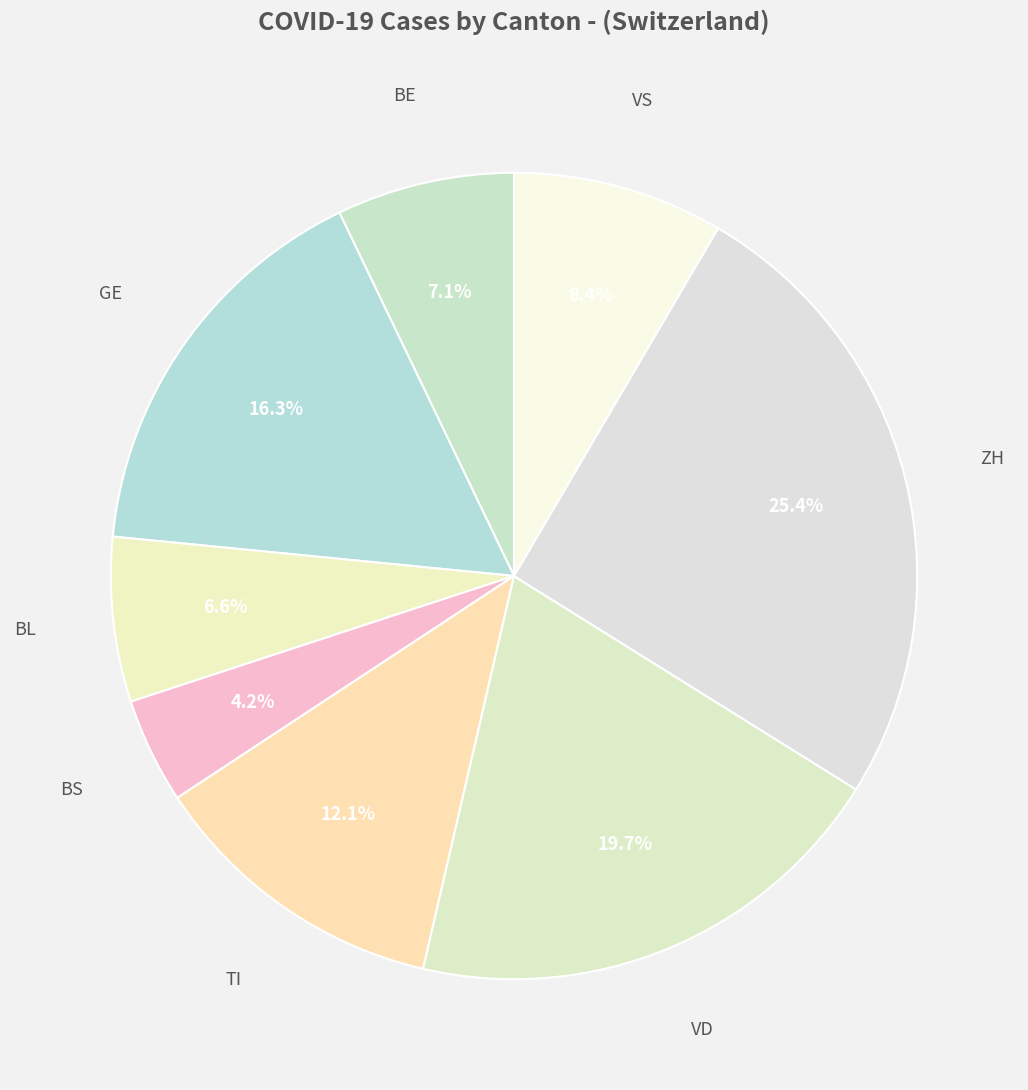

Count the number of slices in the pie.

8